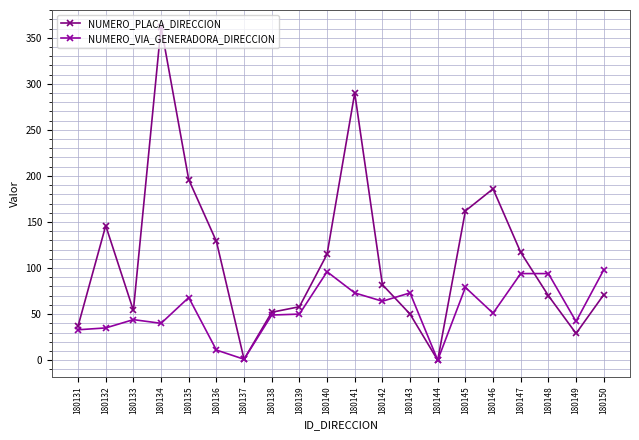

Reading left to right, list all the values displayed in this chart.

NUMERO_PLACA_DIRECCION: 37	146	54	362	196	129	1	52	58	115	290	82	50	0	162	186	117	70	29	71
NUMERO_VIA_GENERADORA_DIRECCION: 33	35	44	40	68	11	1	49	50	96	73	64	73	0	79	51	94	94	42	98